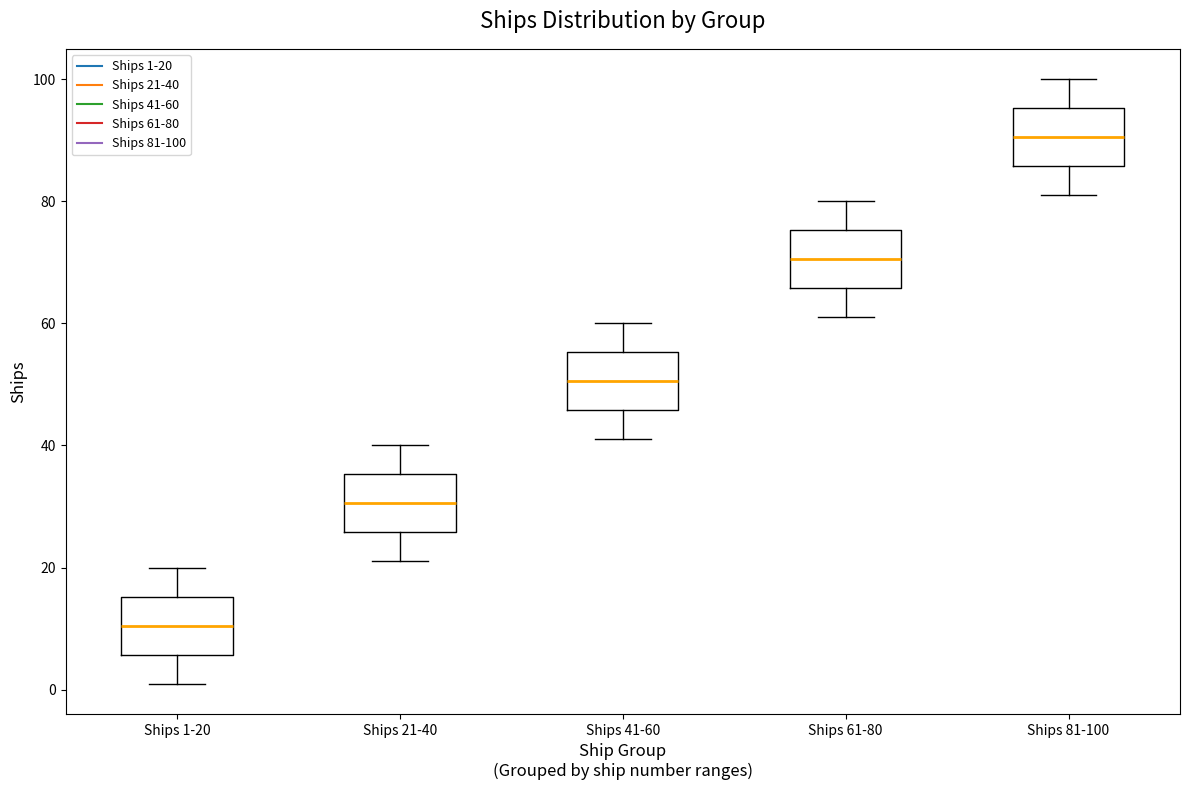

Reading left to right, read every box against the y-axis: the position of its median line, the range the box covers, and the ends of its whiskers. The values are not printed on the chart, so give them approximately, as read against the axis.

Ships 1-20: median 10, box 6 to 16, whiskers 2 to 20
Ships 21-40: median 30, box 26 to 36, whiskers 22 to 40
Ships 41-60: median 50, box 46 to 56, whiskers 42 to 60
Ships 61-80: median 70, box 66 to 76, whiskers 62 to 80
Ships 81-100: median 90, box 86 to 96, whiskers 82 to 100